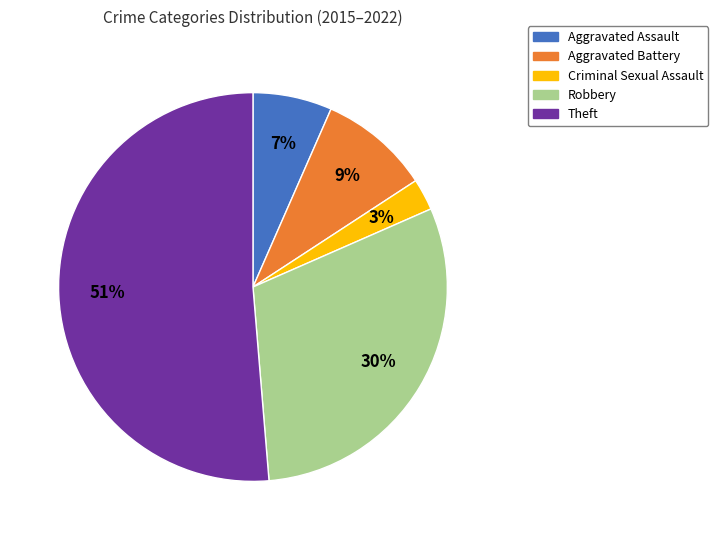

Does Theft represent more than half of the total?

Yes